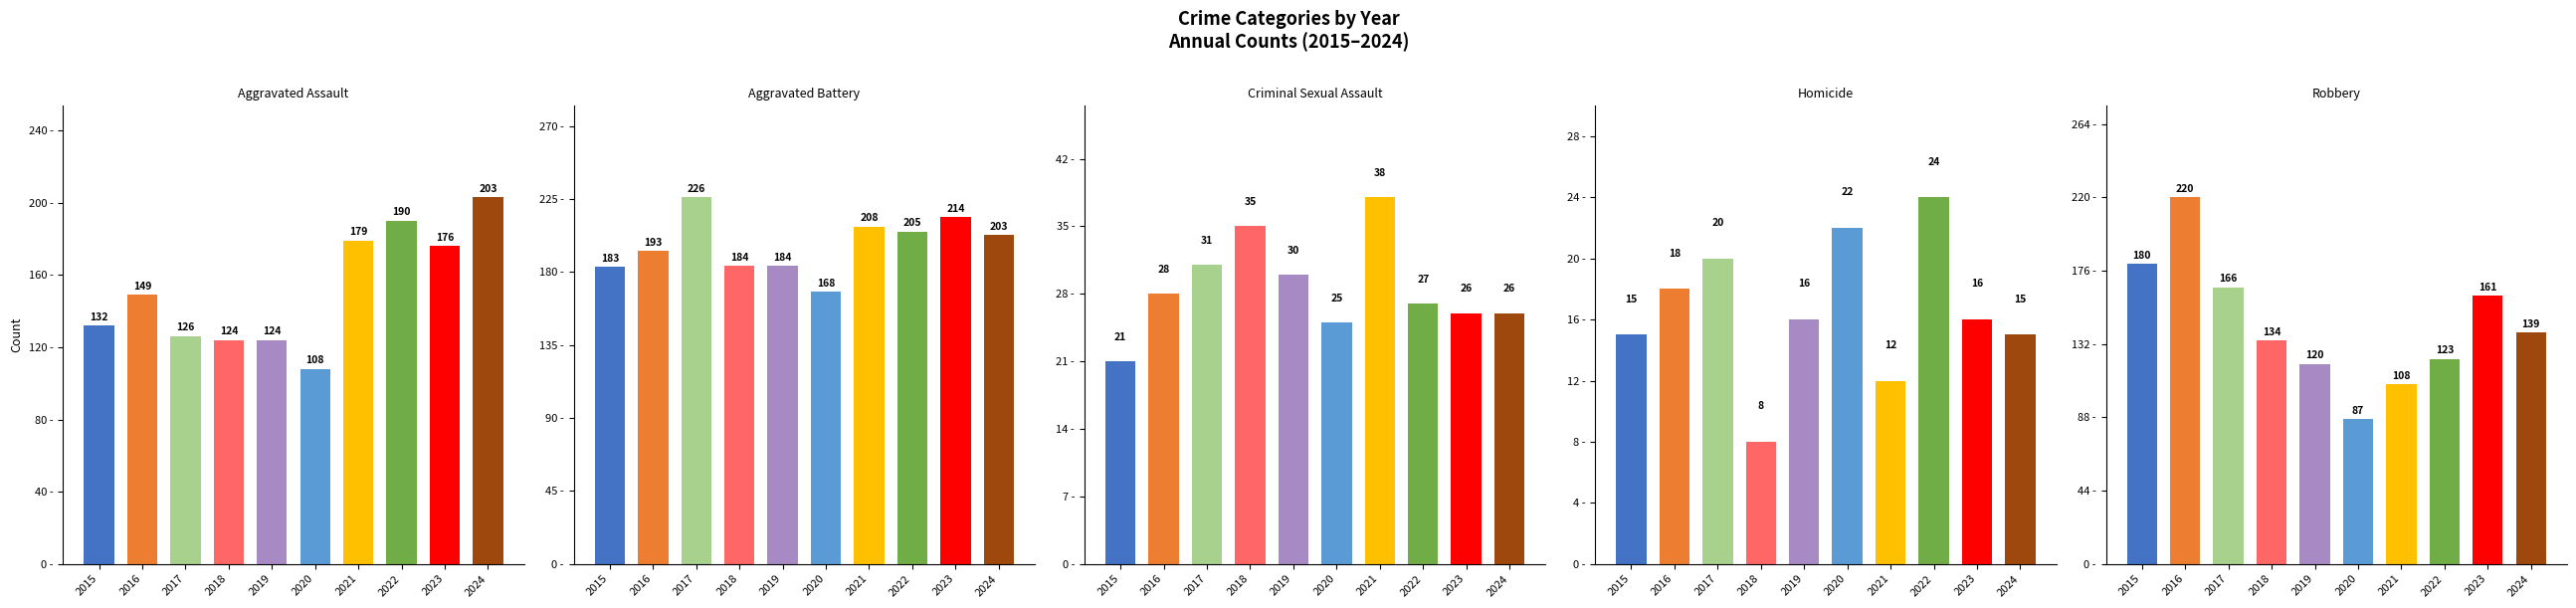

What is the difference between the Robbery values at 2024 and 2017?

27